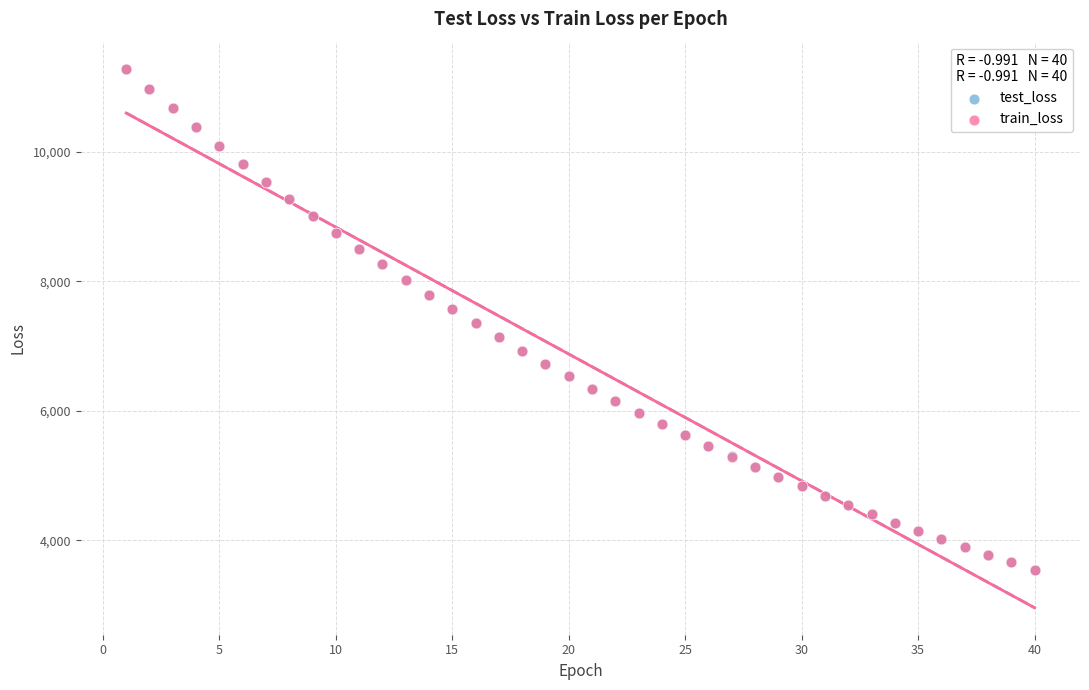

What are all the series names shown in the legend?

test_loss, train_loss